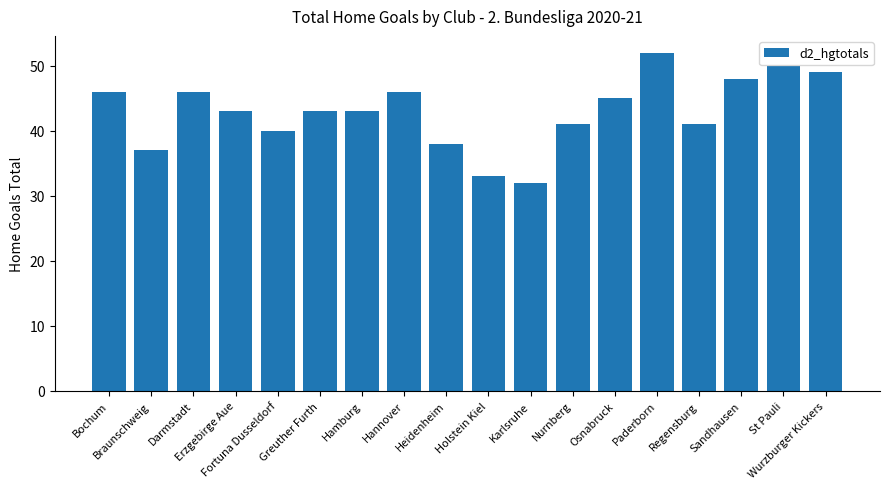

What is the greatest value displayed?

52